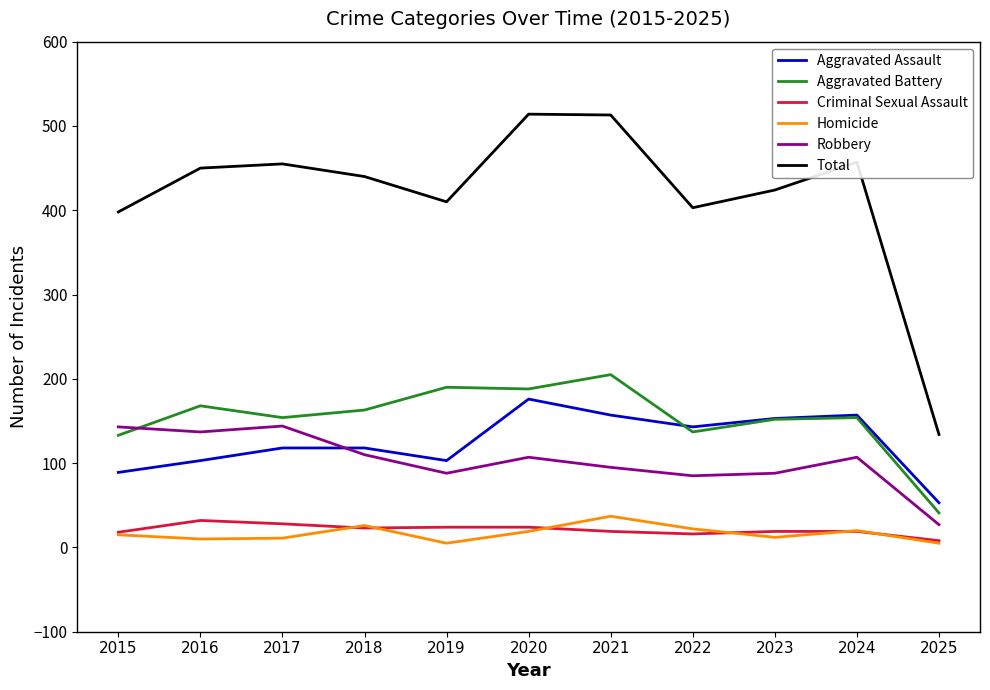

What are all the series names shown in the legend?

Aggravated Assault, Aggravated Battery, Criminal Sexual Assault, Homicide, Robbery, Total